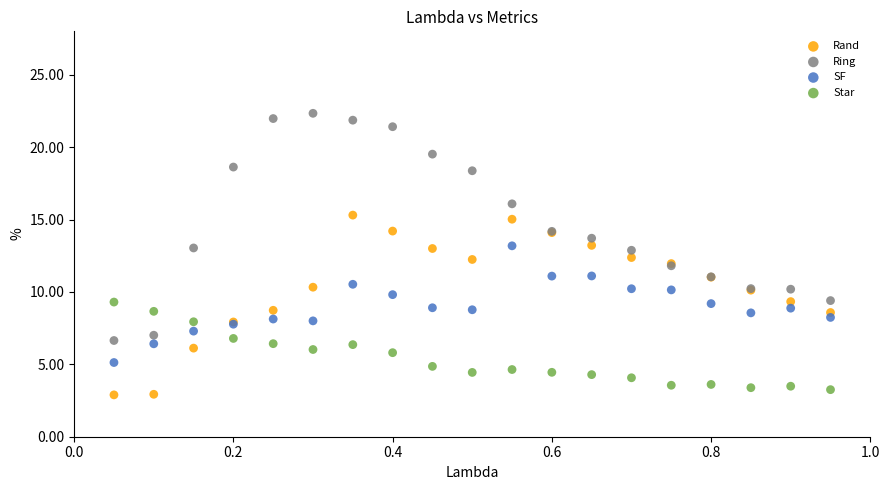

Which series has the widest spread of Y values?

Ring